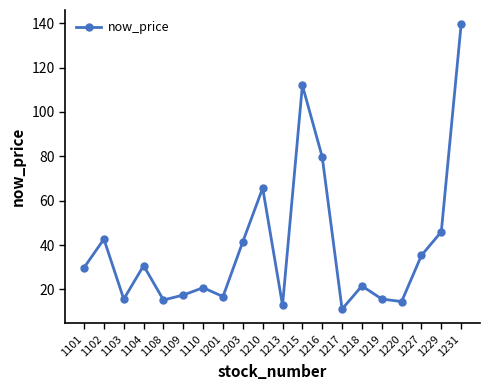

What is the ratio of the value at 1101 to the value at 1227?

0.8